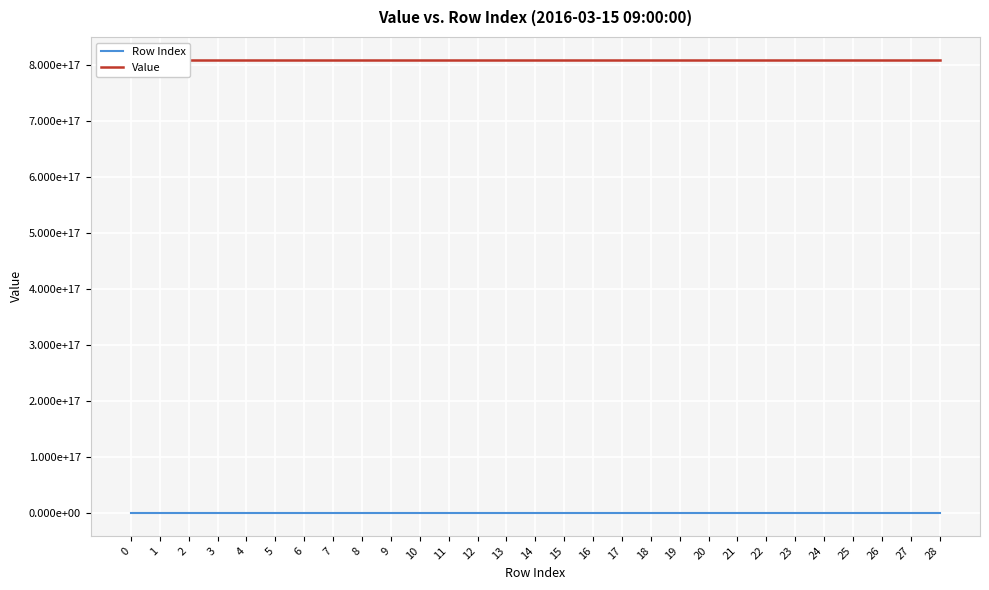

What is the maximum value shown in the chart?

810011600901591552